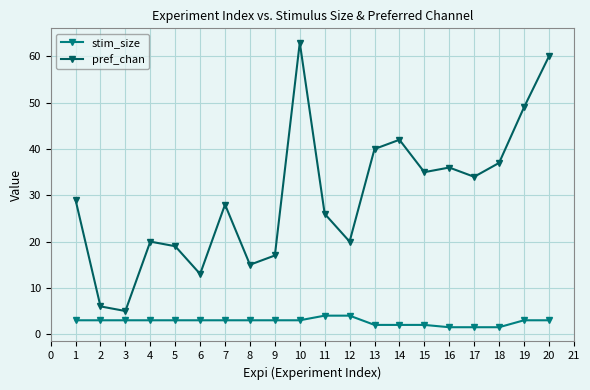

List the series in order of their overall mean, highest first.

pref_chan, stim_size